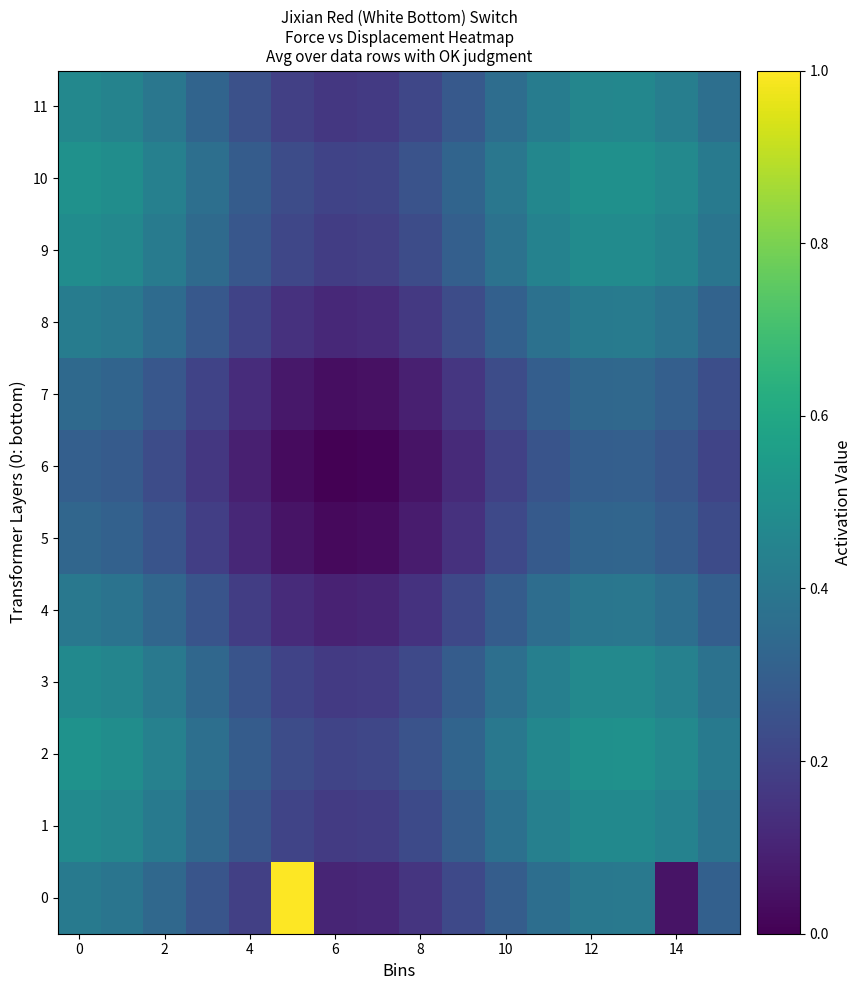

How many distinct data groups are displayed?

12